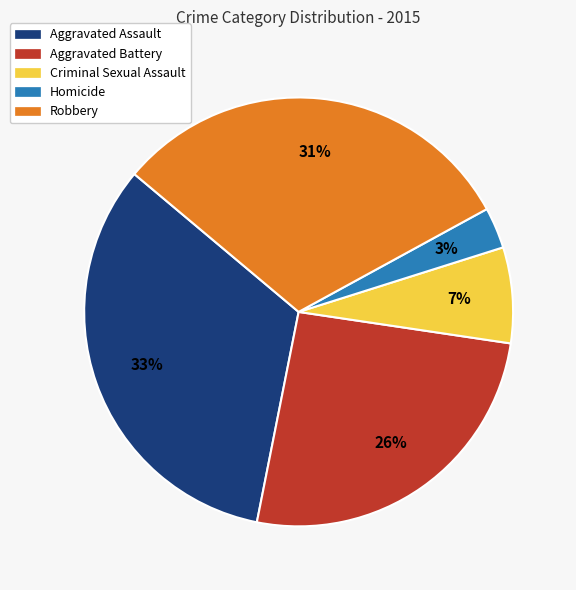

Is there a majority slice in this chart?

No